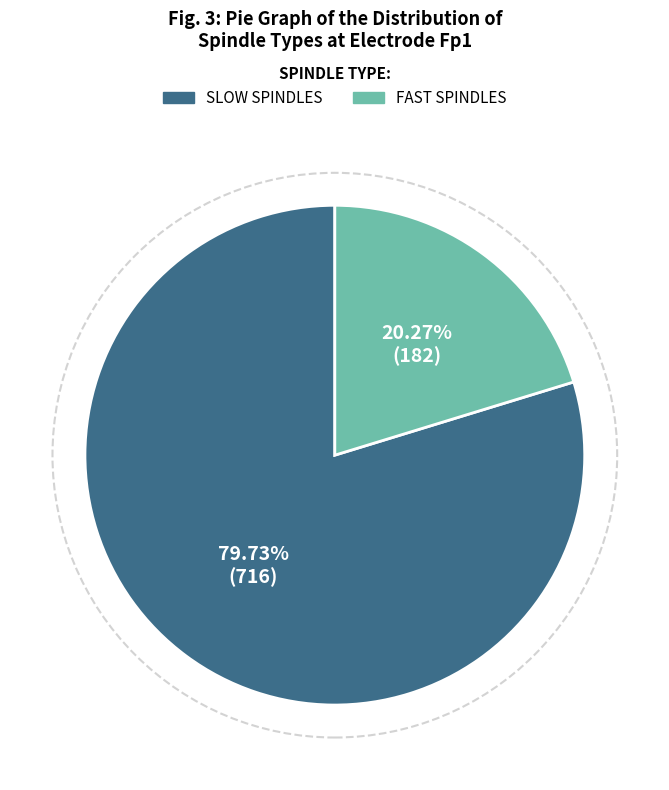

Does any single category account for the majority?

Yes